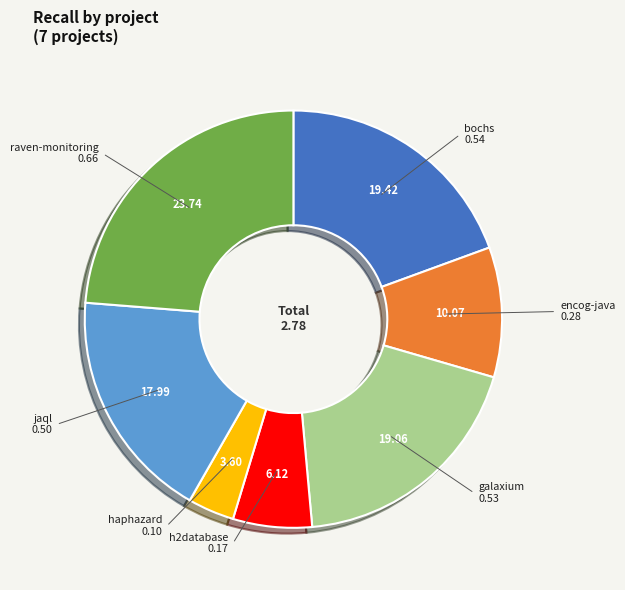

Is there a majority slice in this chart?

No